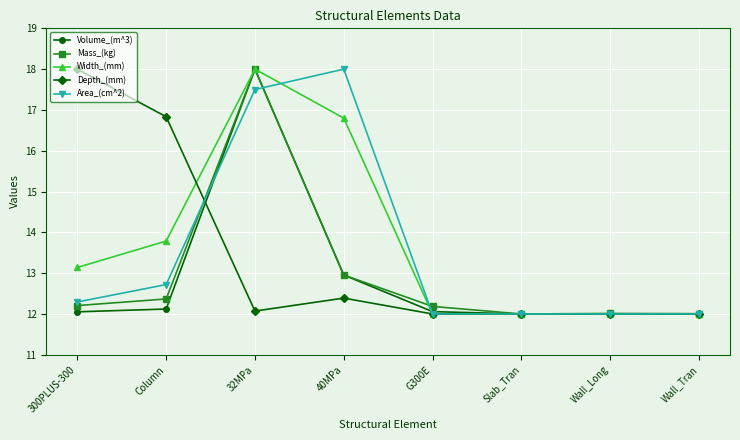

What is the difference between the second highest and minimum values in the Area_(cm^2) series?

5.5